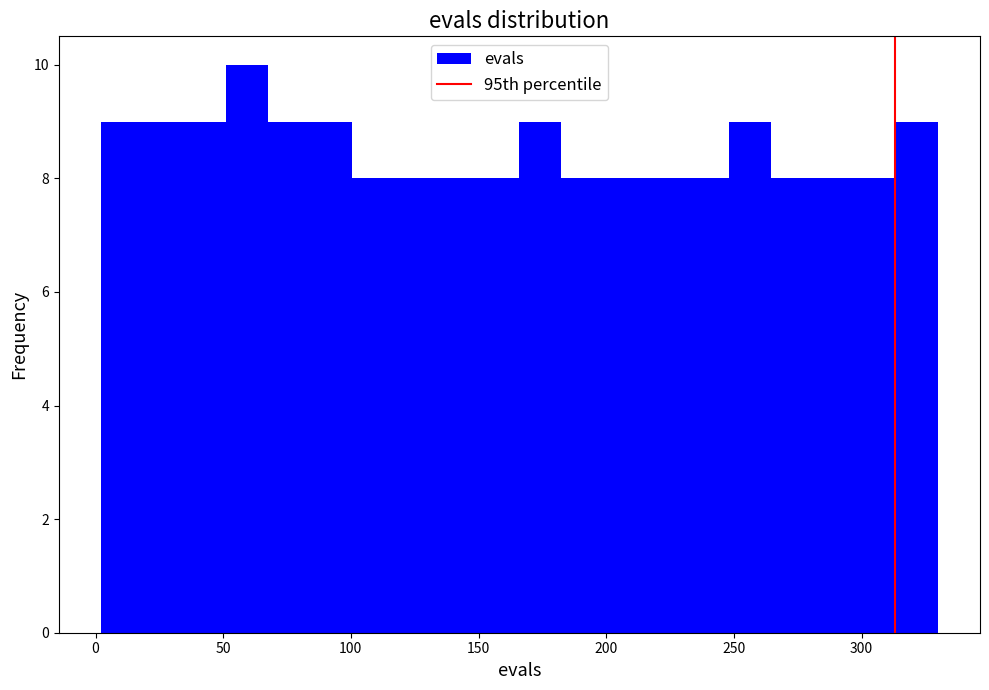

Read against the x-axis, roughly where is the centre of the tallest bar?

60